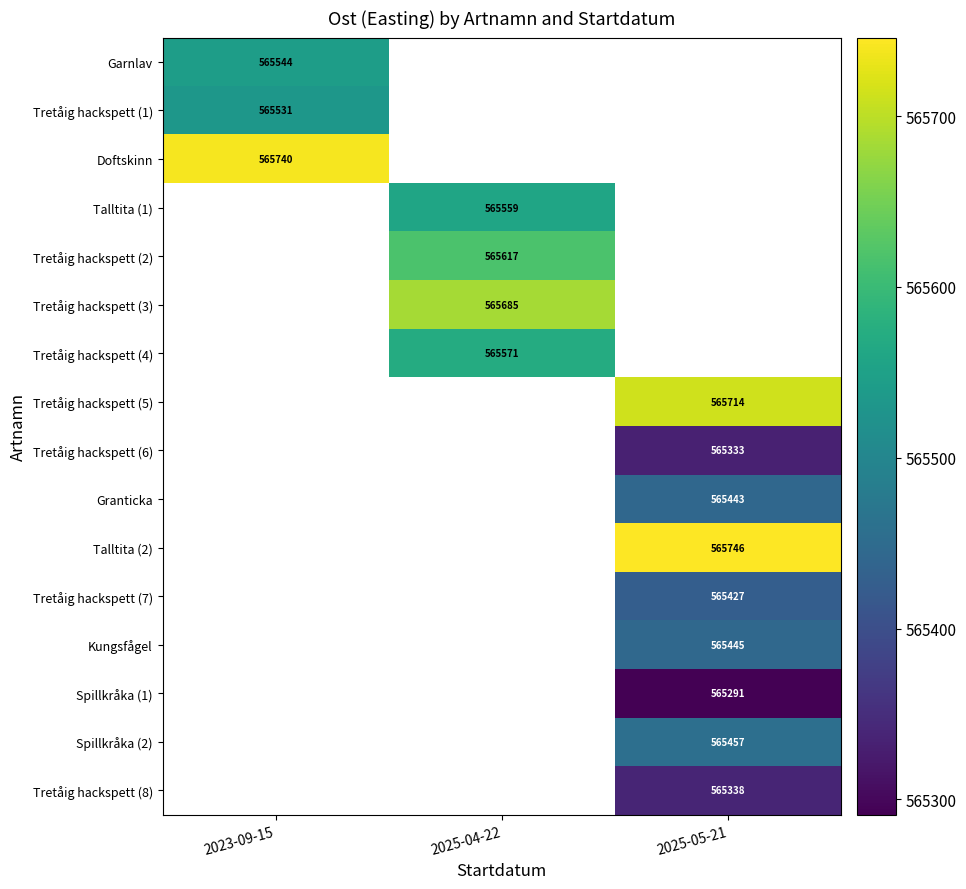

At how many categories does at least one series exceed 565336?

3